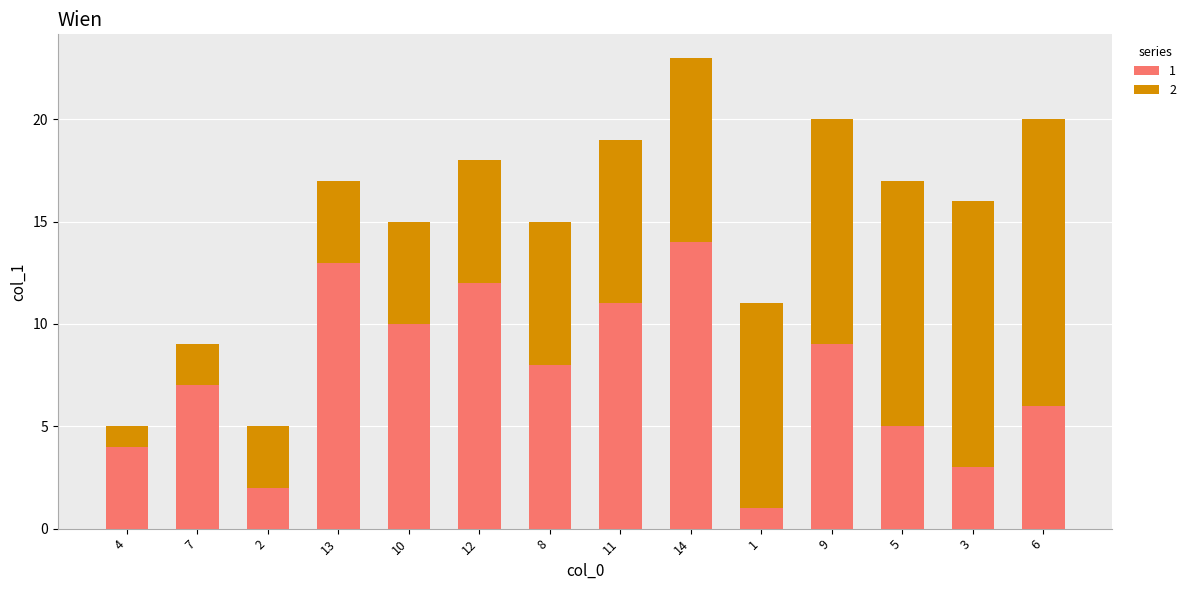

Between 1 and 6, which series saw the biggest shift?

1